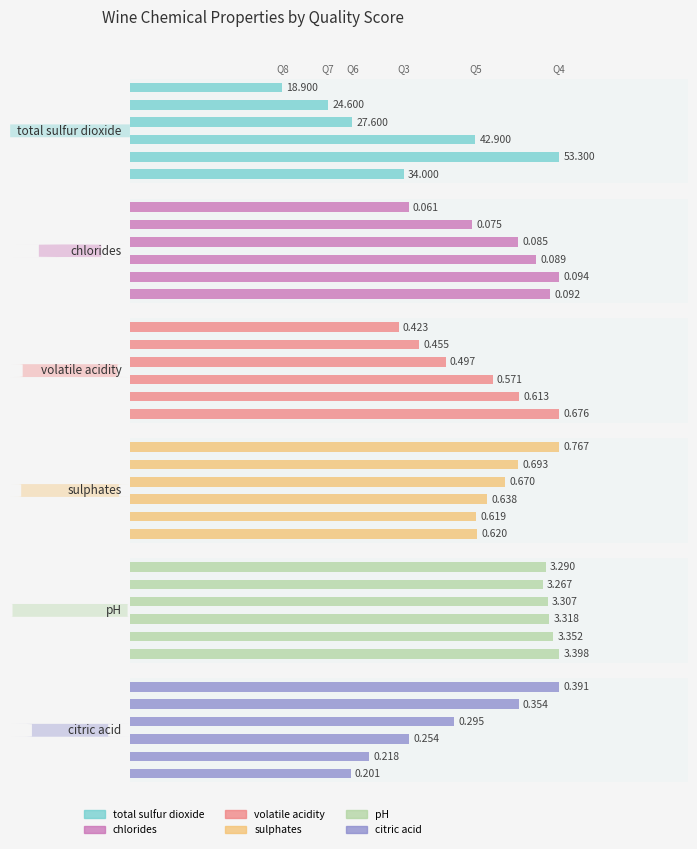

What is the difference between the citric acid values at 0 and 3?

0.1